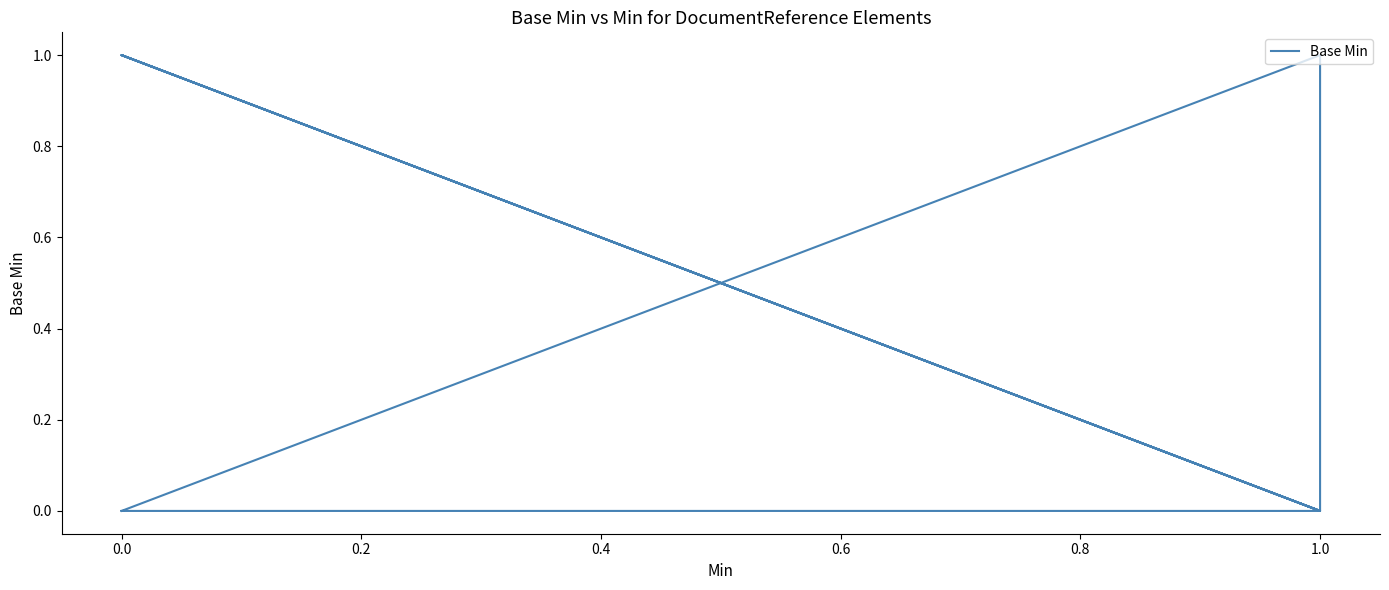

Is this an area chart (filled region under the line)?

No